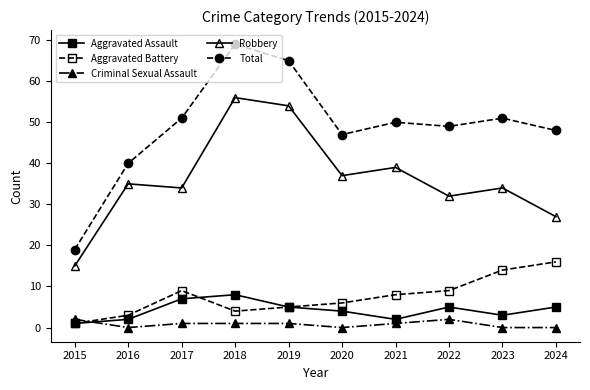

True or false: Criminal Sexual Assault has a value of 1 at 2017.

True